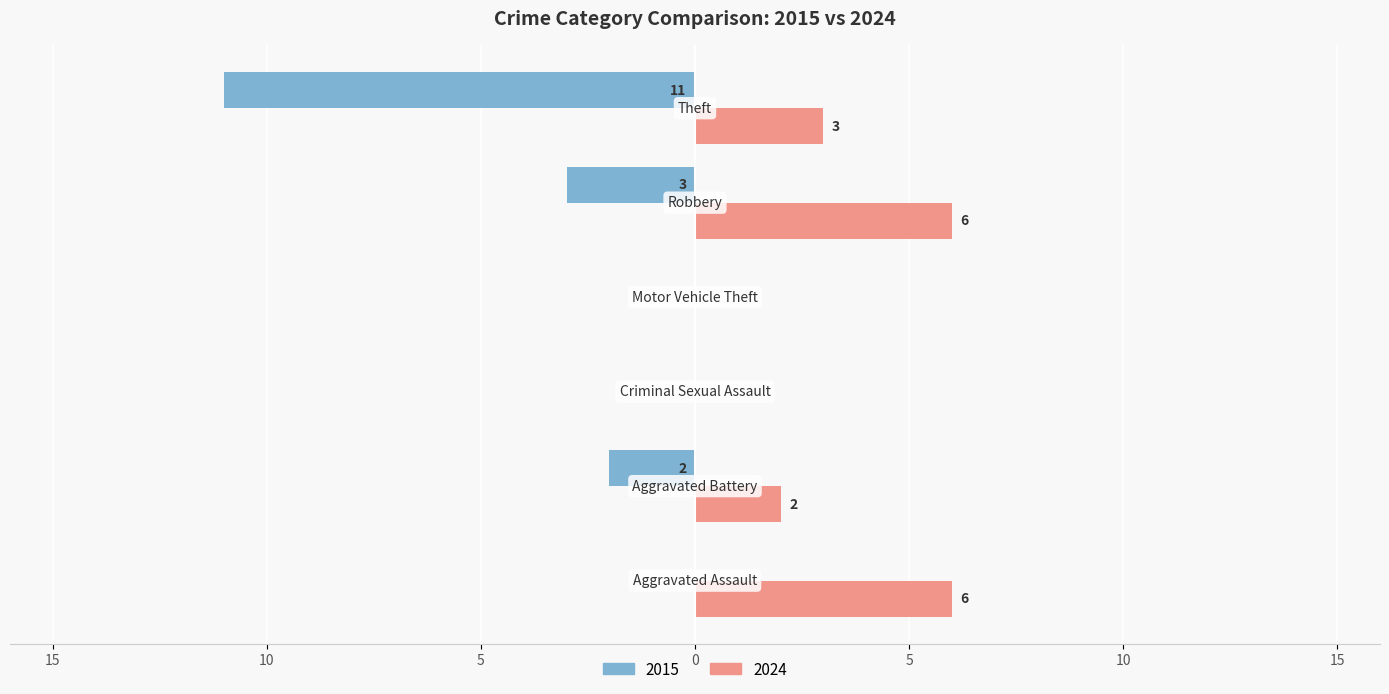

What are all the series names shown in the legend?

2015, 2024